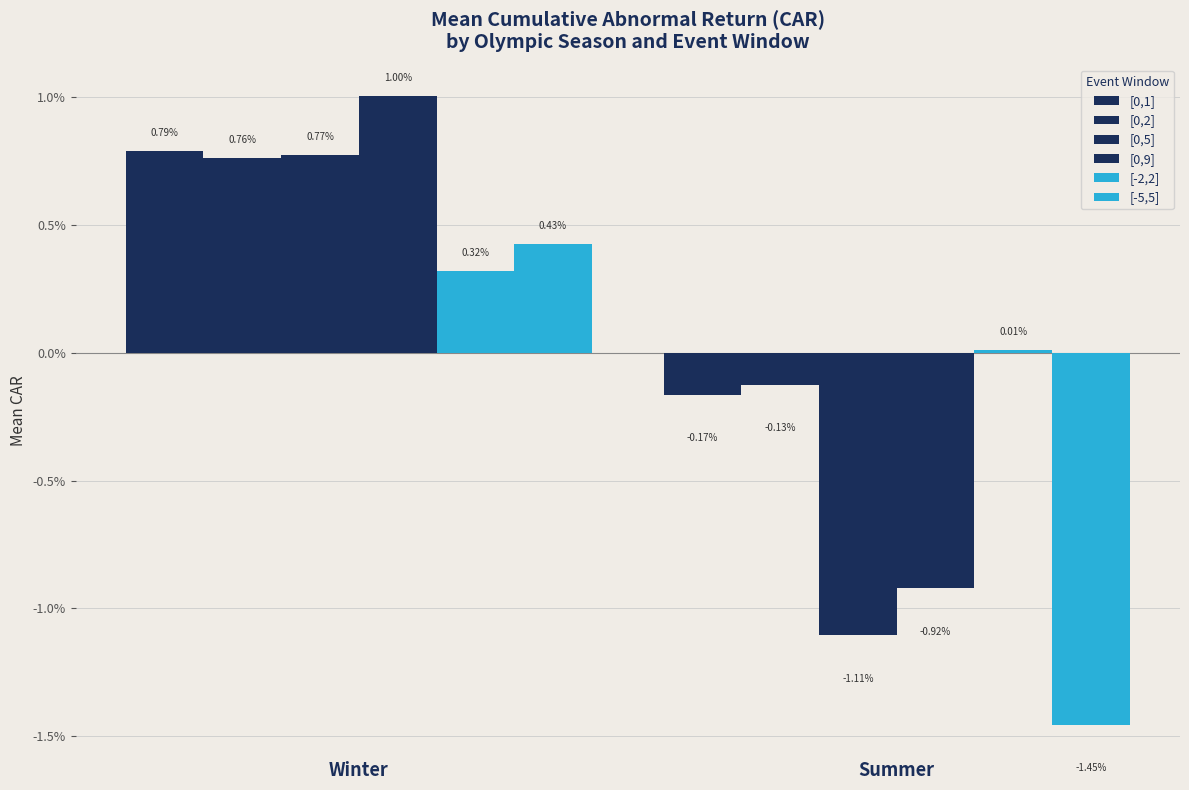

Which category has the lowest value across all series?

Summer